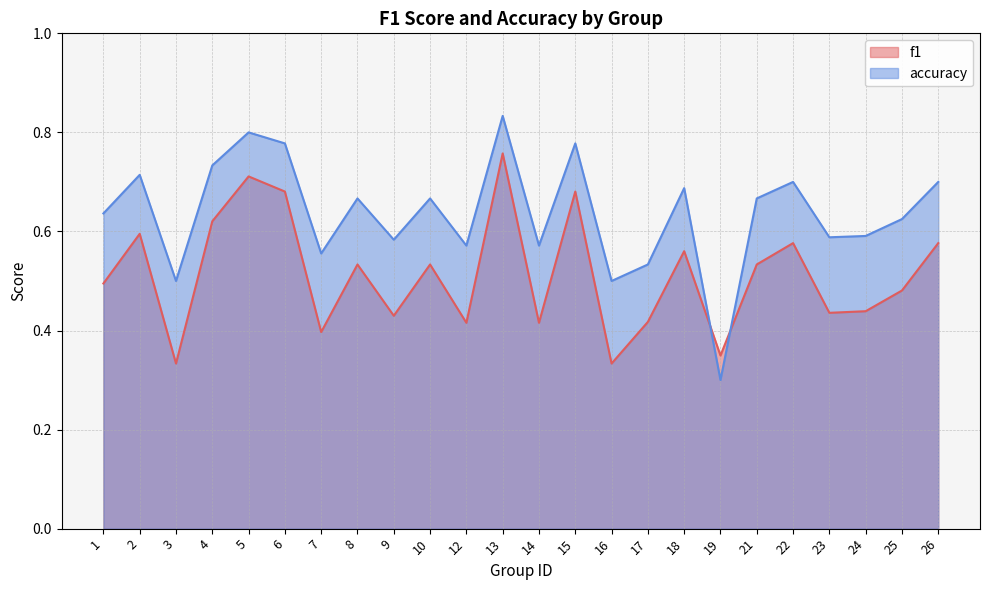

Which series ends up on top after the final intersection of accuracy and f1?

accuracy